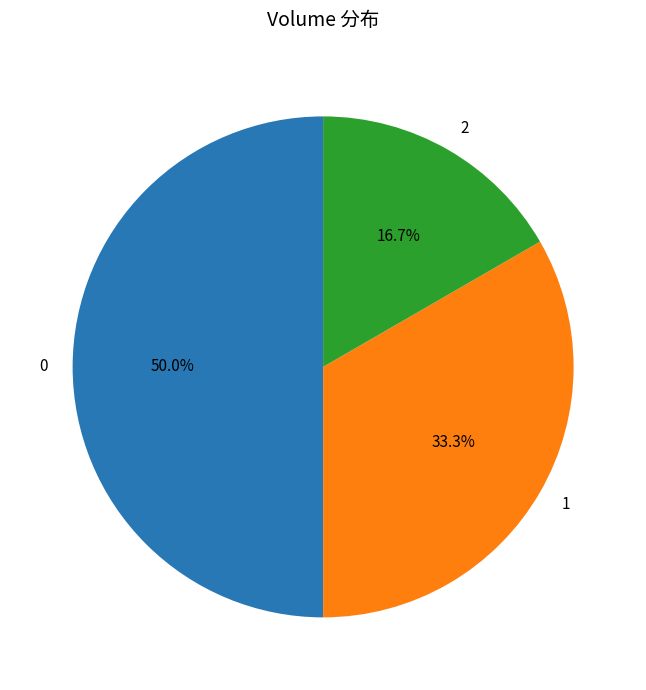

Rank the categories by value from lowest to highest.

2, 1, 0